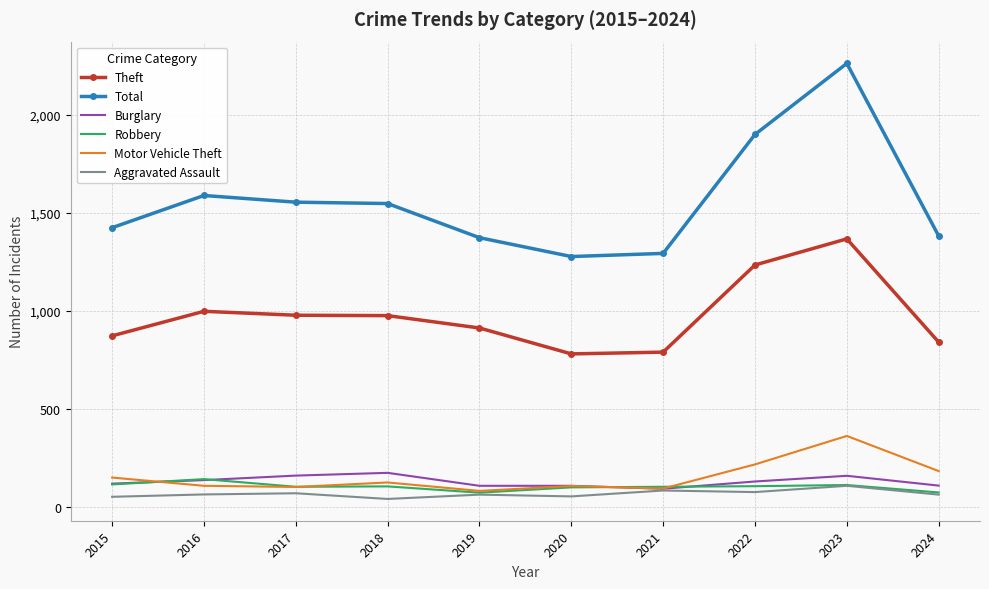

At which category is the sum across all series the highest?

2023